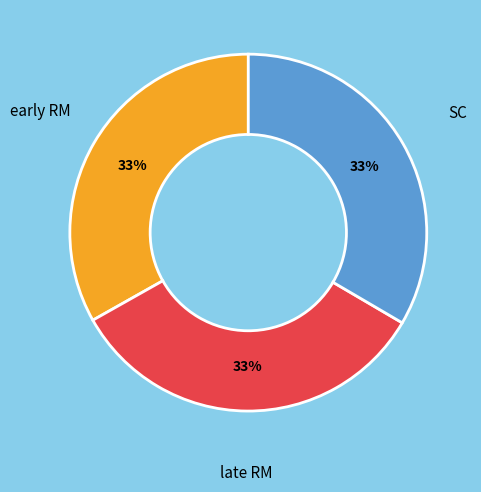

What is the ratio of the value at SC to the value at late RM?

1.0